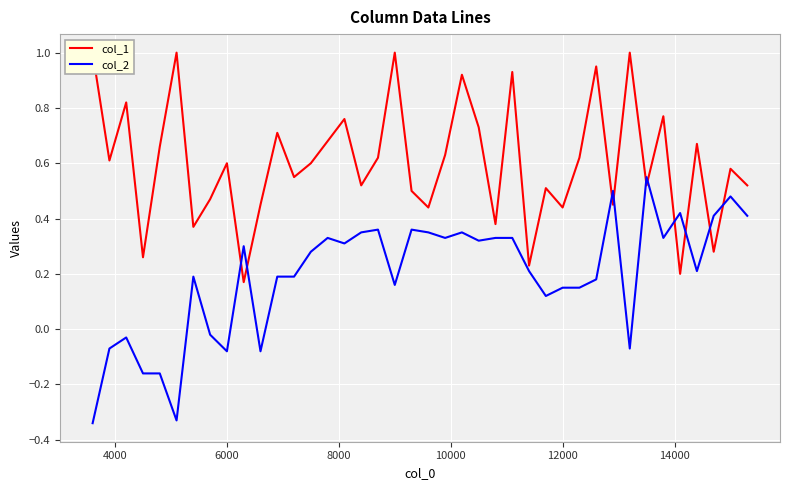

What is the smallest value displayed?

-0.3